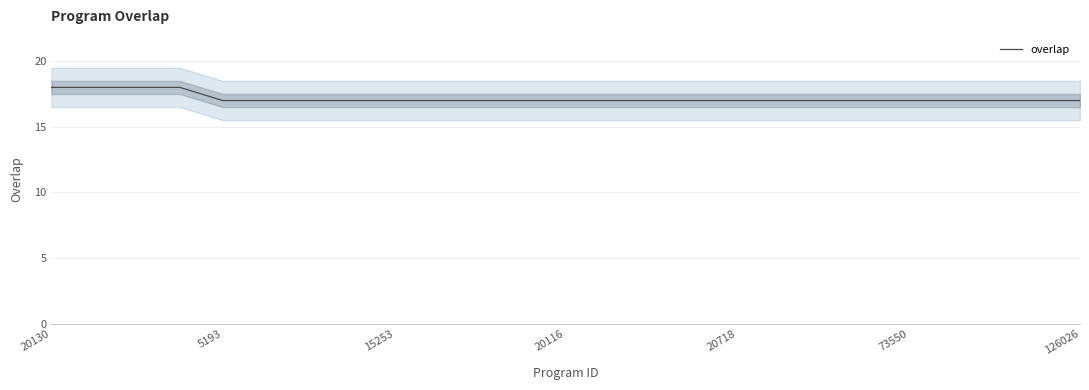

True or false: the data has more than 0 interior local peaks.

False